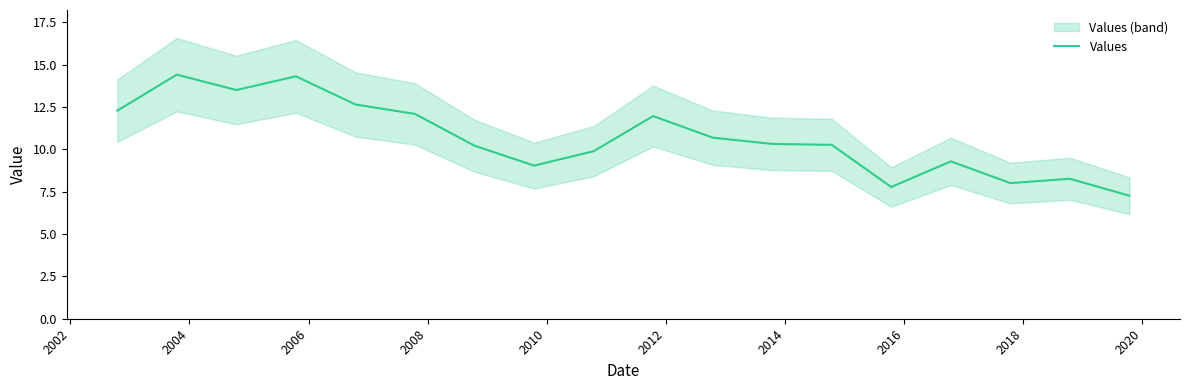

How many points are higher than both their immediate neighbors (excluding endpoints)?

5